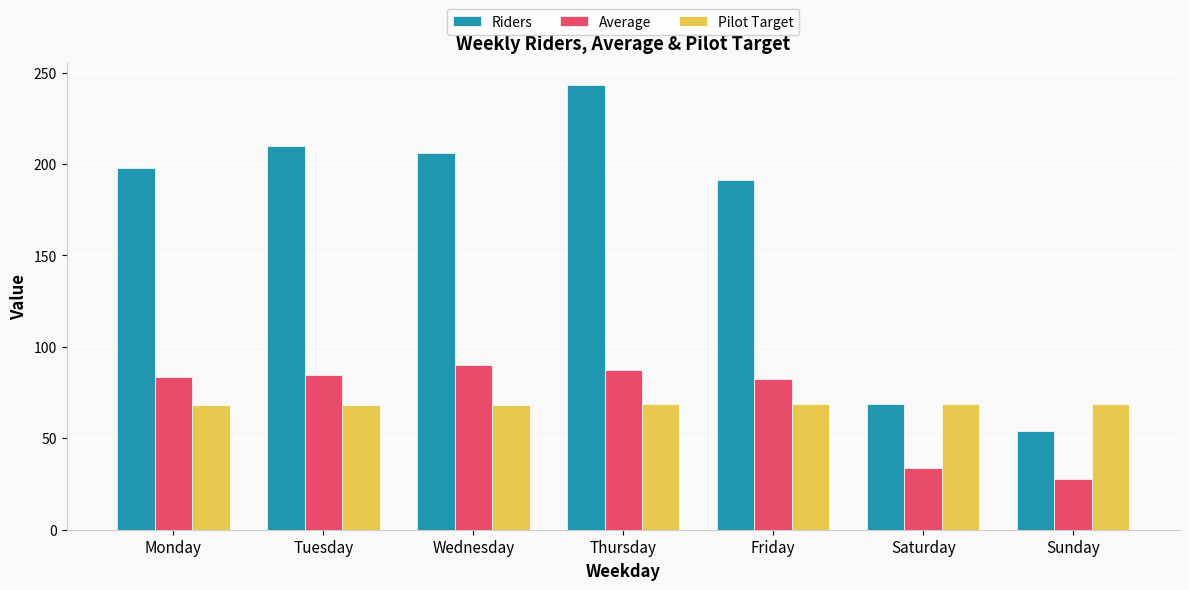

Count the number of data series in this chart.

3